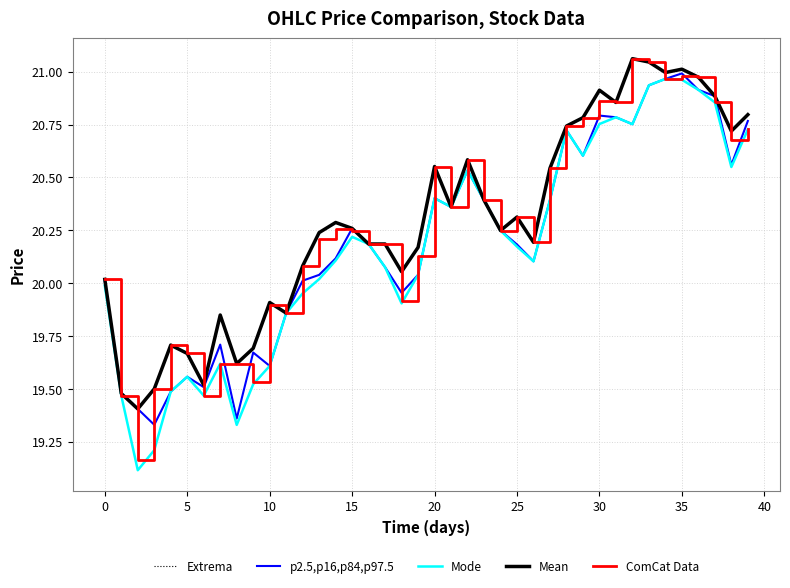

Is this an area chart (filled region under the line)?

No